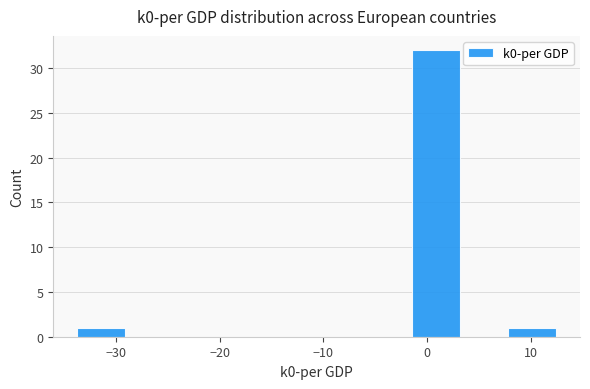

How tall is the bar that spans 8 to 12 on the x-axis? Neither the bar edges nor the heights are printed on the chart, so give them approximately, as read against the axes.

1